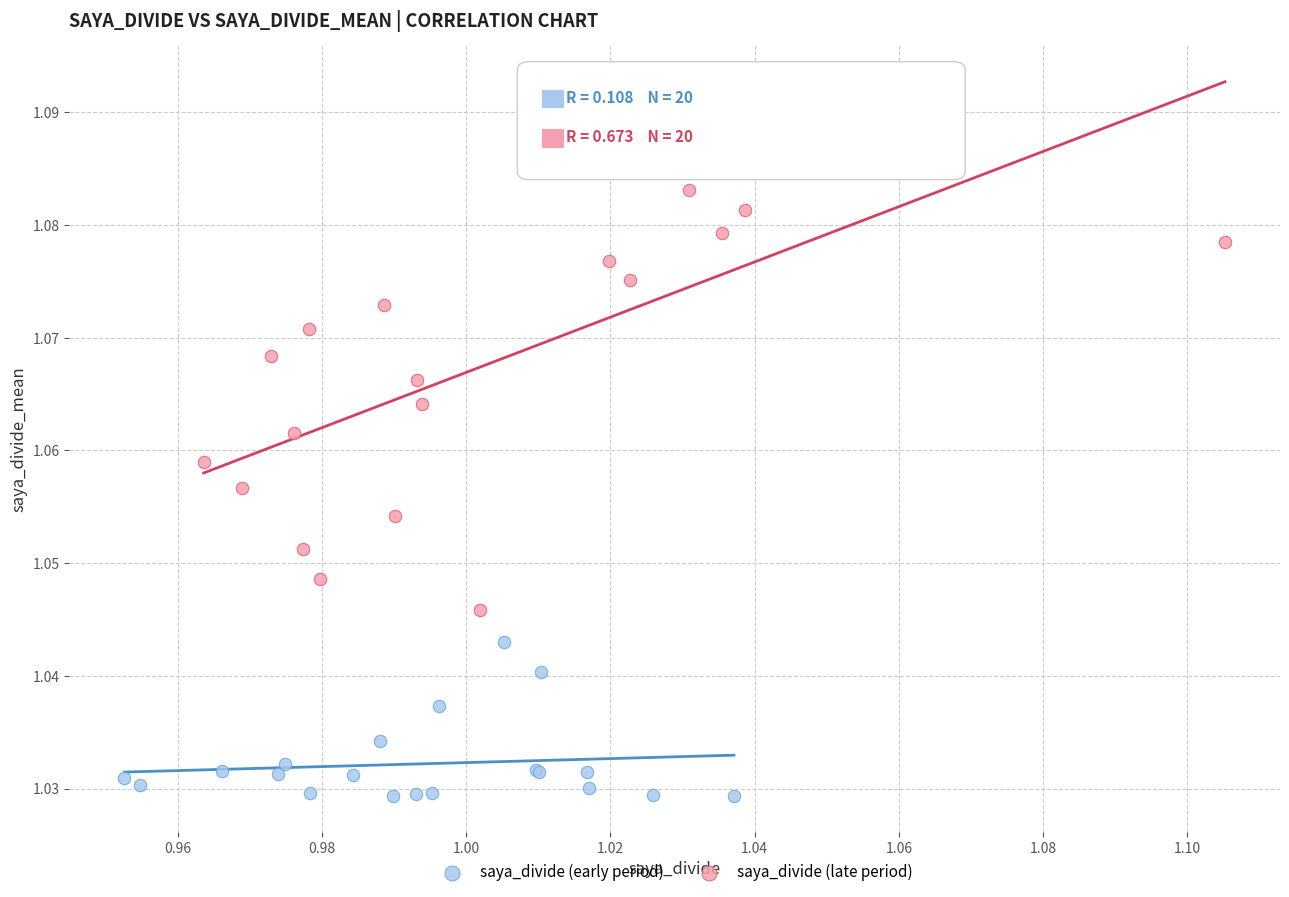

Which series reaches the minimum Y coordinate?

saya_divide (early period)